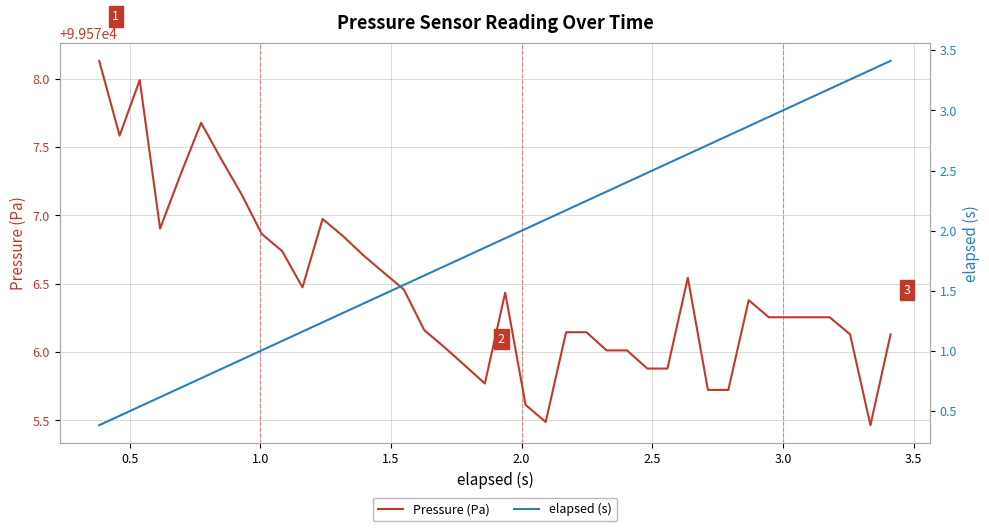

True or false: elapsed (s) has more than 1 points higher than both neighbors.

False